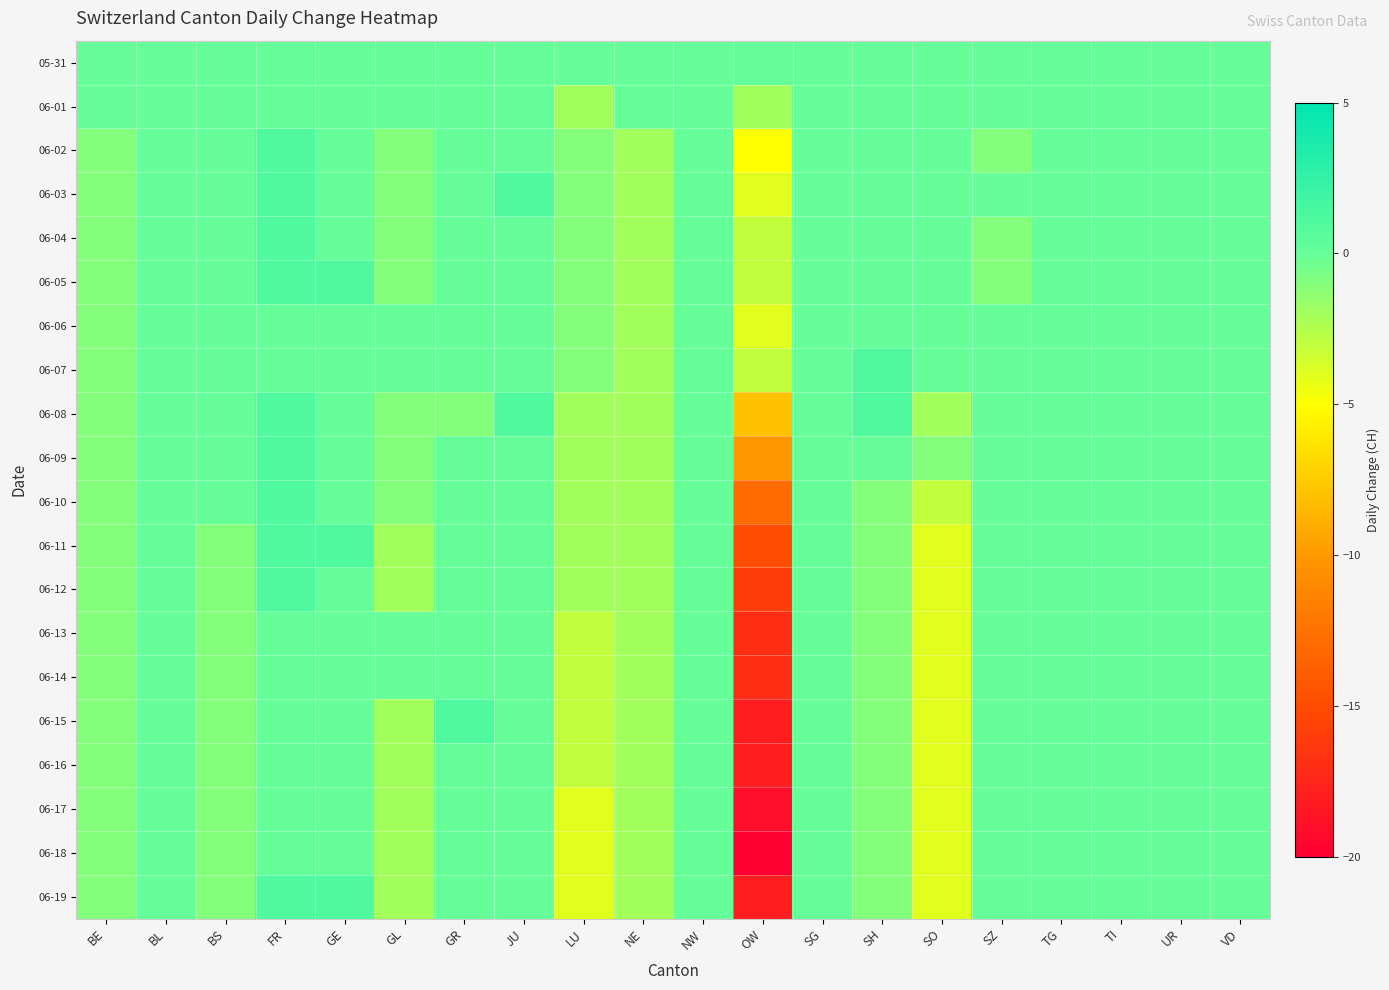

Reading left to right, transcribe all the data shown in this chart.

05-31: BE=0	BL=0	BS=0	FR=0	GE=0	GL=0	GR=0	JU=0	LU=0	NE=0	NW=0	OW=0	SG=0	SH=0	SO=0	SZ=0	TG=0	TI=0	UR=0	VD=0
06-01: BE=0	BL=0	BS=0	FR=0	GE=0	GL=0	GR=0	JU=0	LU=-2	NE=0	NW=0	OW=-2	SG=0	SH=0	SO=0	SZ=0	TG=0	TI=0	UR=0	VD=0
06-02: BE=-1	BL=0	BS=0	FR=1	GE=0	GL=-1	GR=0	JU=0	LU=-1	NE=-2	NW=0	OW=-5	SG=0	SH=0	SO=0	SZ=-1	TG=0	TI=0	UR=0	VD=0
06-03: BE=-1	BL=0	BS=0	FR=1	GE=0	GL=-1	GR=0	JU=1	LU=-1	NE=-2	NW=0	OW=-4	SG=0	SH=0	SO=0	SZ=0	TG=0	TI=0	UR=0	VD=0
06-04: BE=-1	BL=0	BS=0	FR=1	GE=0	GL=-1	GR=0	JU=0	LU=-1	NE=-2	NW=0	OW=-3	SG=0	SH=0	SO=0	SZ=-1	TG=0	TI=0	UR=0	VD=0
06-05: BE=-1	BL=0	BS=0	FR=1	GE=1	GL=-1	GR=0	JU=0	LU=-1	NE=-2	NW=0	OW=-3	SG=0	SH=0	SO=0	SZ=-1	TG=0	TI=0	UR=0	VD=0
06-06: BE=-1	BL=0	BS=0	FR=0	GE=0	GL=0	GR=0	JU=0	LU=-1	NE=-2	NW=0	OW=-4	SG=0	SH=0	SO=0	SZ=0	TG=0	TI=0	UR=0	VD=0
06-07: BE=-1	BL=0	BS=0	FR=0	GE=0	GL=0	GR=0	JU=0	LU=-1	NE=-2	NW=0	OW=-3	SG=0	SH=1	SO=0	SZ=0	TG=0	TI=0	UR=0	VD=0
06-08: BE=-1	BL=0	BS=0	FR=1	GE=0	GL=-1	GR=-1	JU=1	LU=-2	NE=-2	NW=0	OW=-8	SG=0	SH=1	SO=-2	SZ=0	TG=0	TI=0	UR=0	VD=0
06-09: BE=-1	BL=0	BS=0	FR=1	GE=0	GL=-1	GR=0	JU=0	LU=-2	NE=-2	NW=0	OW=-10	SG=0	SH=0	SO=-1	SZ=0	TG=0	TI=0	UR=0	VD=0
06-10: BE=-1	BL=0	BS=0	FR=1	GE=0	GL=-1	GR=0	JU=0	LU=-2	NE=-2	NW=0	OW=-13	SG=0	SH=-1	SO=-3	SZ=0	TG=0	TI=0	UR=0	VD=0
06-11: BE=-1	BL=0	BS=-1	FR=1	GE=1	GL=-2	GR=0	JU=0	LU=-2	NE=-2	NW=0	OW=-15	SG=0	SH=-1	SO=-4	SZ=0	TG=0	TI=0	UR=0	VD=0
06-12: BE=-1	BL=0	BS=-1	FR=1	GE=0	GL=-2	GR=0	JU=0	LU=-2	NE=-2	NW=0	OW=-16	SG=0	SH=-1	SO=-4	SZ=0	TG=0	TI=0	UR=0	VD=0
06-13: BE=-1	BL=0	BS=-1	FR=0	GE=0	GL=0	GR=0	JU=0	LU=-3	NE=-2	NW=0	OW=-17	SG=0	SH=-1	SO=-4	SZ=0	TG=0	TI=0	UR=0	VD=0
06-14: BE=-1	BL=0	BS=-1	FR=0	GE=0	GL=0	GR=0	JU=0	LU=-3	NE=-2	NW=0	OW=-17	SG=0	SH=-1	SO=-4	SZ=0	TG=0	TI=0	UR=0	VD=0
06-15: BE=-1	BL=0	BS=-1	FR=0	GE=0	GL=-2	GR=1	JU=0	LU=-3	NE=-2	NW=0	OW=-18	SG=0	SH=-1	SO=-4	SZ=0	TG=0	TI=0	UR=0	VD=0
06-16: BE=-1	BL=0	BS=-1	FR=0	GE=0	GL=-2	GR=0	JU=0	LU=-3	NE=-2	NW=0	OW=-18	SG=0	SH=-1	SO=-4	SZ=0	TG=0	TI=0	UR=0	VD=0
06-17: BE=-1	BL=0	BS=-1	FR=0	GE=0	GL=-2	GR=0	JU=0	LU=-4	NE=-2	NW=0	OW=-19	SG=0	SH=-1	SO=-4	SZ=0	TG=0	TI=0	UR=0	VD=0
06-18: BE=-1	BL=0	BS=-1	FR=0	GE=0	GL=-2	GR=0	JU=0	LU=-4	NE=-2	NW=0	OW=-20	SG=0	SH=-1	SO=-4	SZ=0	TG=0	TI=0	UR=0	VD=0
06-19: BE=-1	BL=0	BS=-1	FR=1	GE=1	GL=-2	GR=0	JU=0	LU=-4	NE=-2	NW=0	OW=-18	SG=0	SH=-1	SO=-4	SZ=0	TG=0	TI=0	UR=0	VD=0